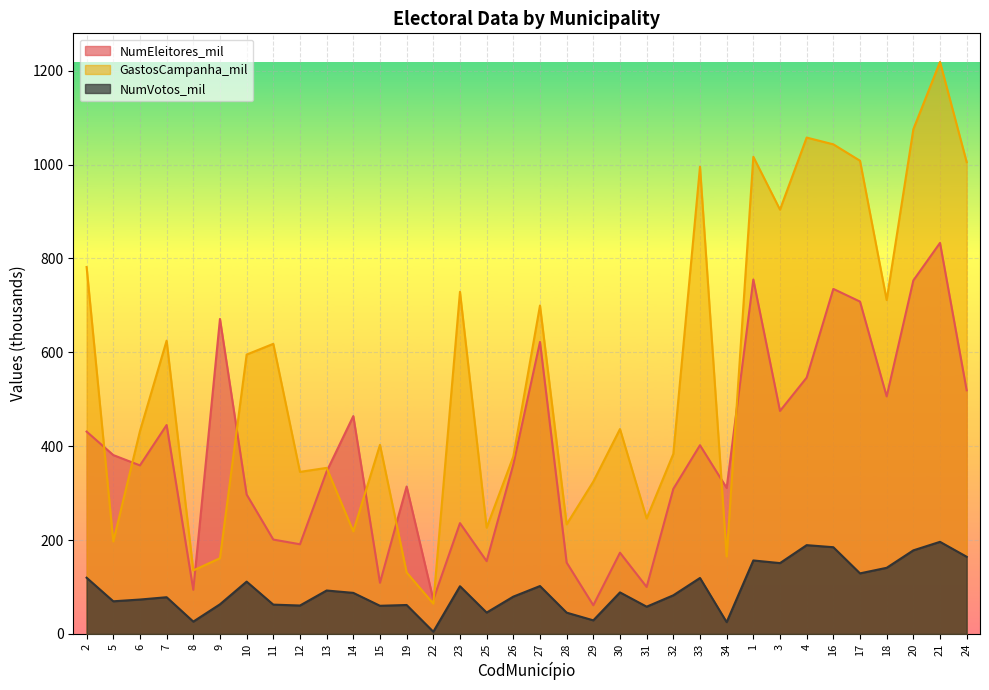

True or false: NumVotos_mil and NumEleitores_mil cross at least once.

False